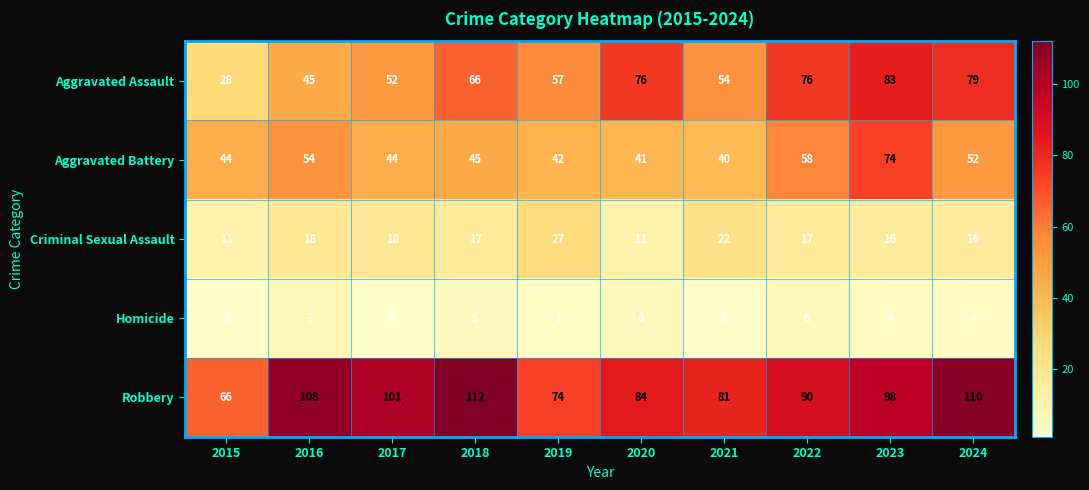

Count the number of data series in this chart.

5